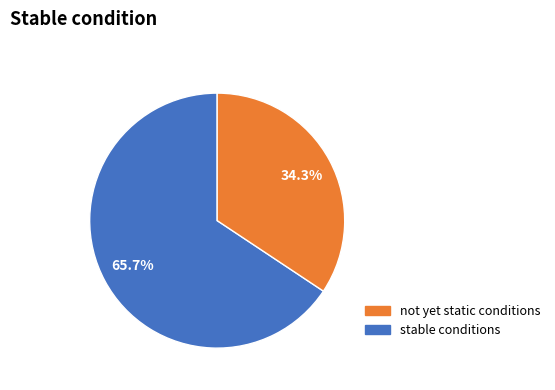

Does any single category account for the majority?

Yes